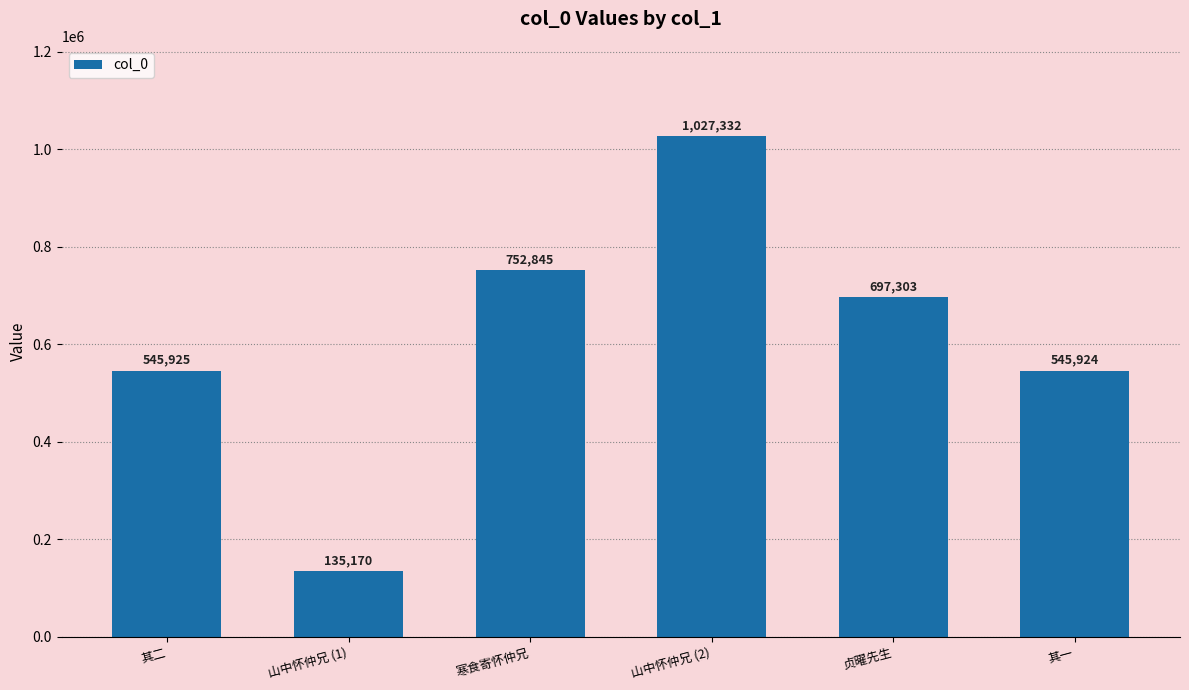

What is the greatest value displayed?

1027332